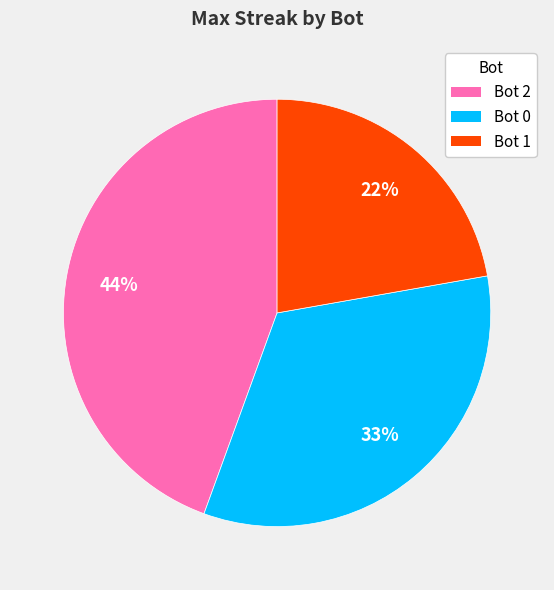

Does Bot 2 represent more than half of the total?

No